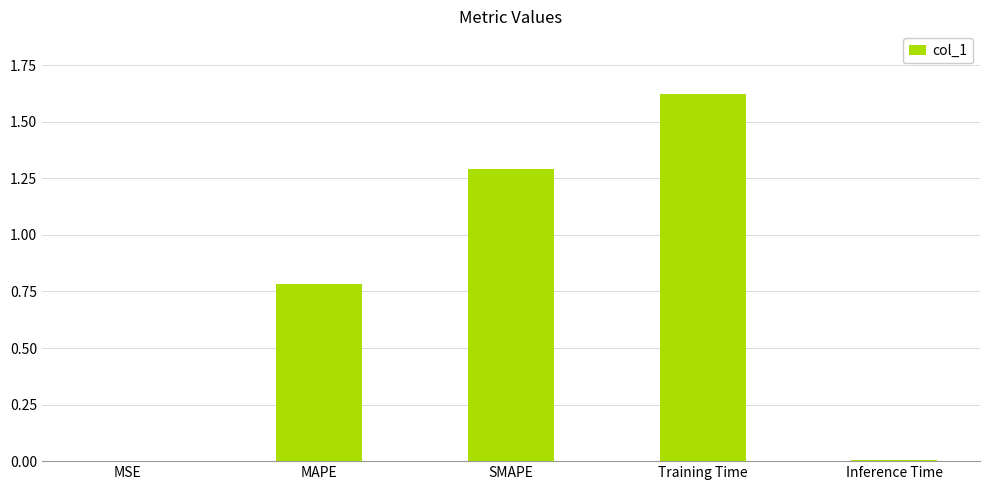

What is the change in value from SMAPE to Training Time?

+0.3